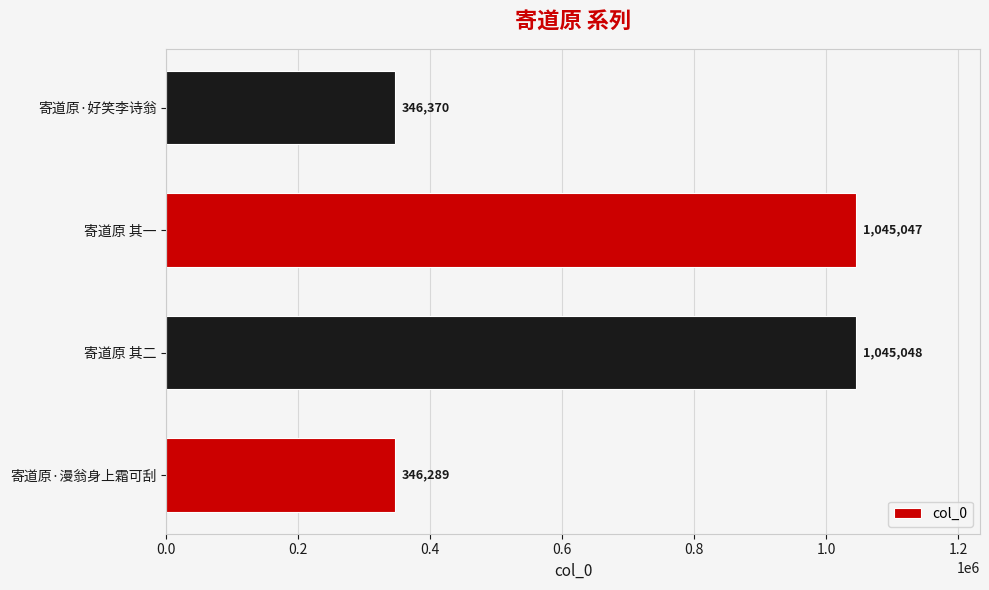

Are the bars horizontal?

Yes